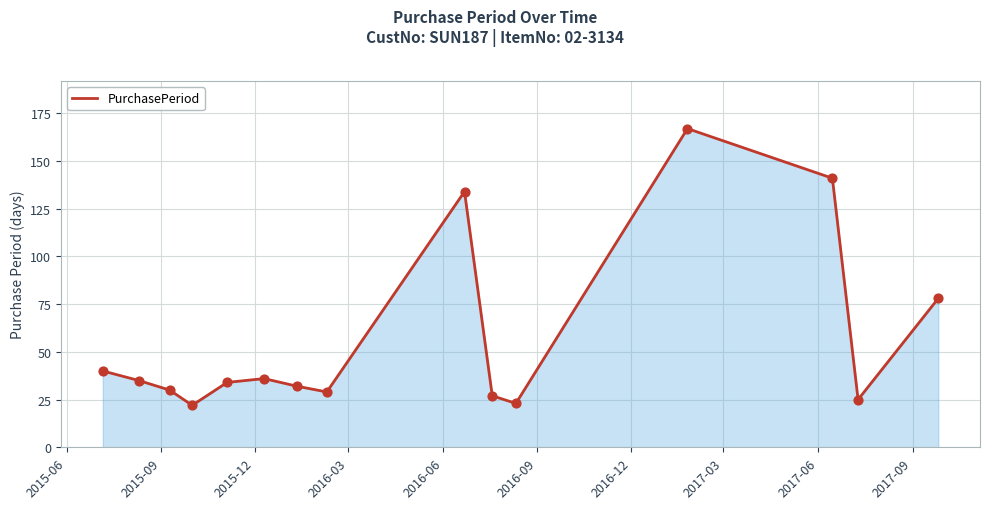

What is the minimum value shown in the chart?

22